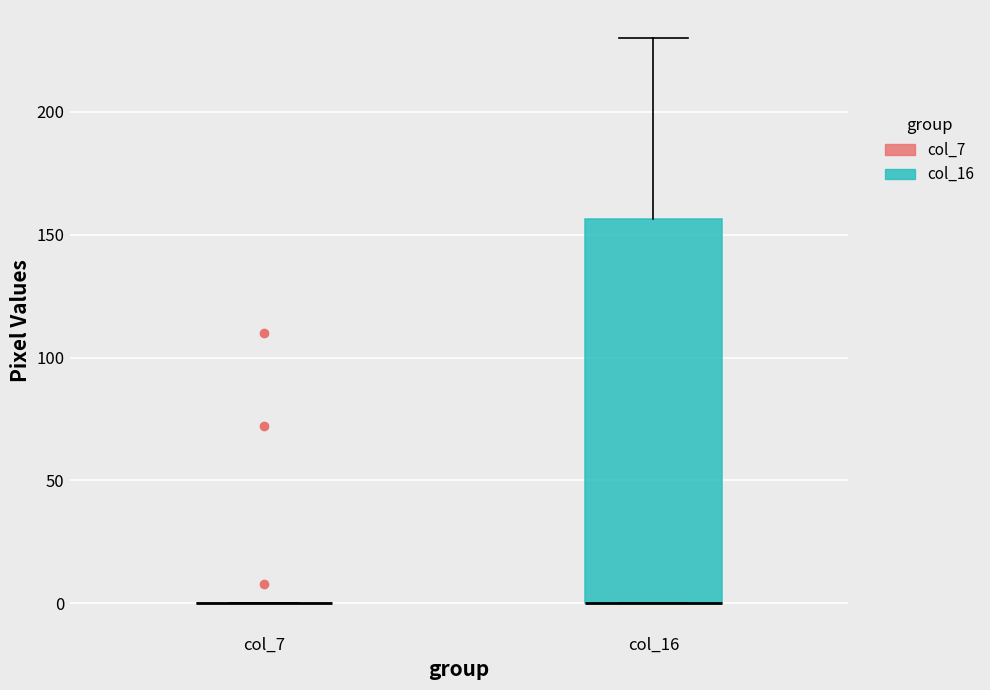

Reading left to right, read every box against the y-axis: the position of its median line, the range the box covers, and the ends of its whiskers. The values are not printed on the chart, so give them approximately, as read against the axis.

col_7: box collapsed to a line at 0, whiskers 0 to 0
col_16: median 0 (drawn on the box's lower edge), box 0 to 155, whiskers 0 to 230